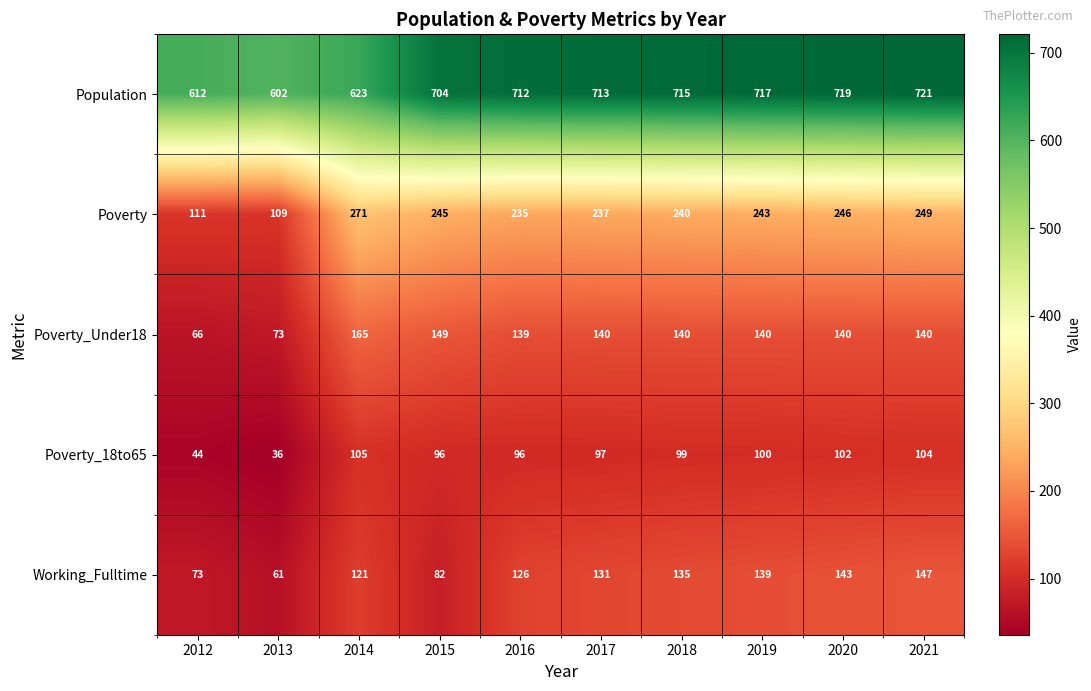

At which category does the chart reach its minimum across all series?

2013